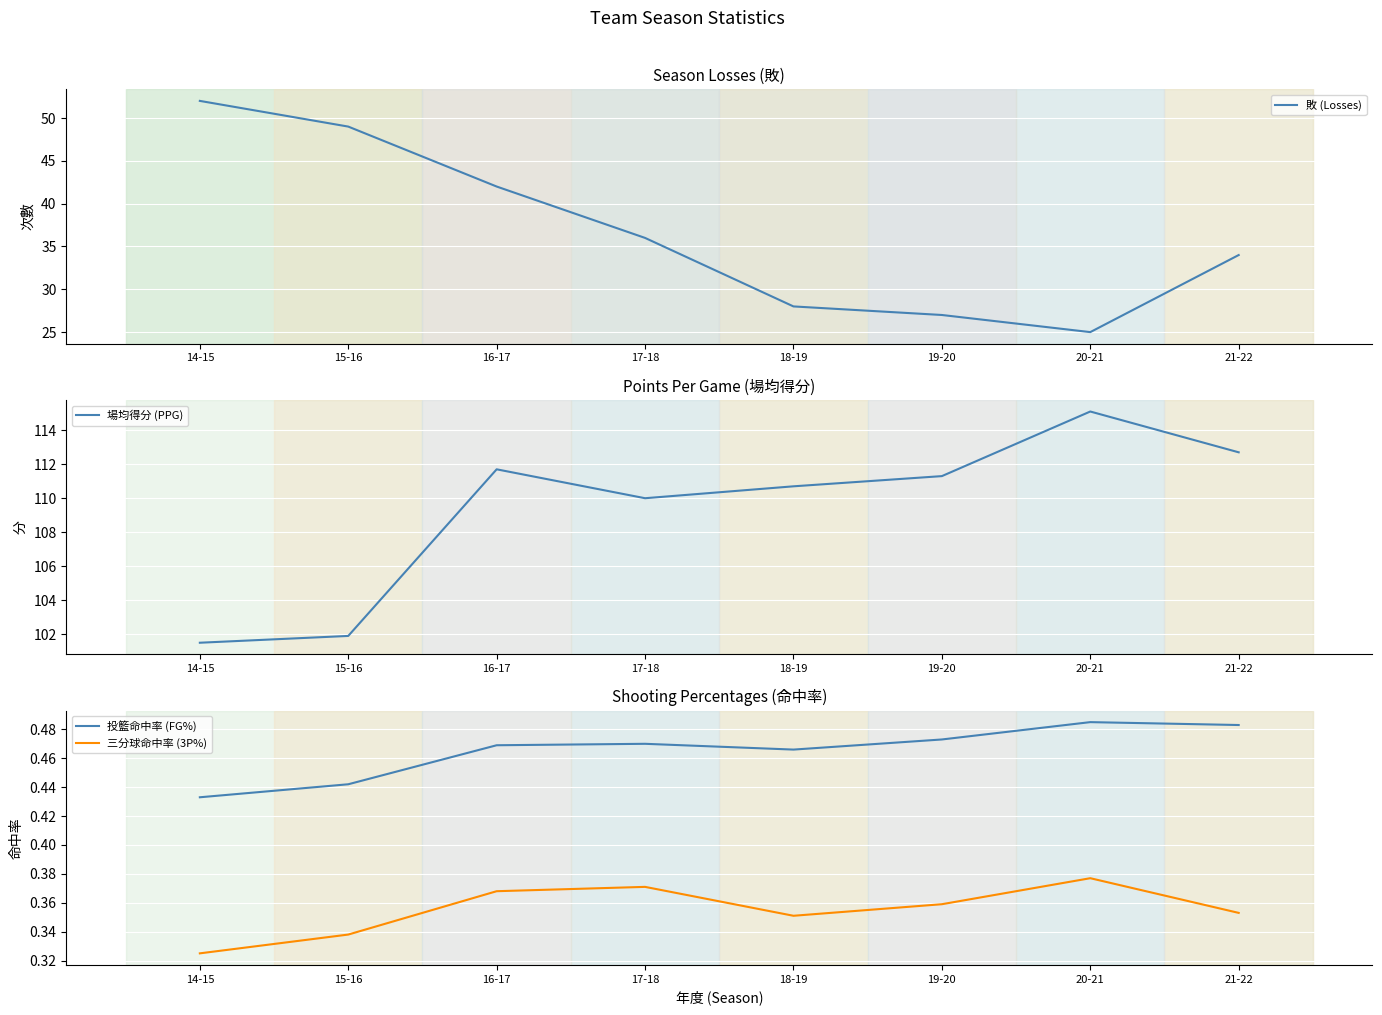

What is the lowest value of the 投籃命中率 (FG%) series?

0.4